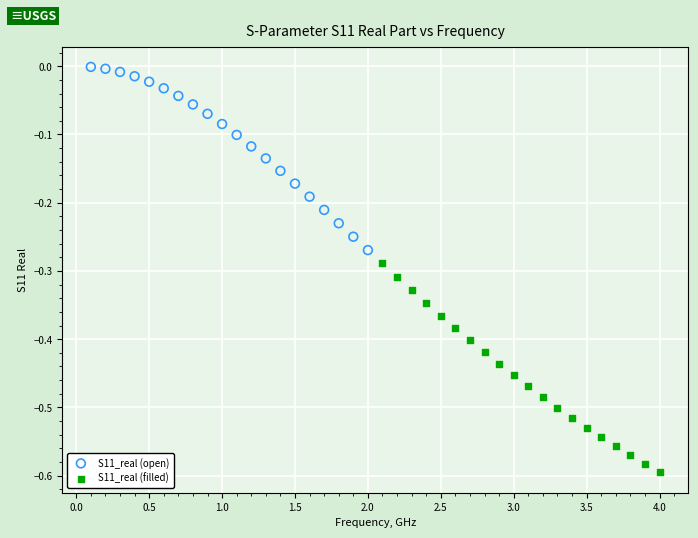

Which series contains the lowest Y value?

S11_real (filled)